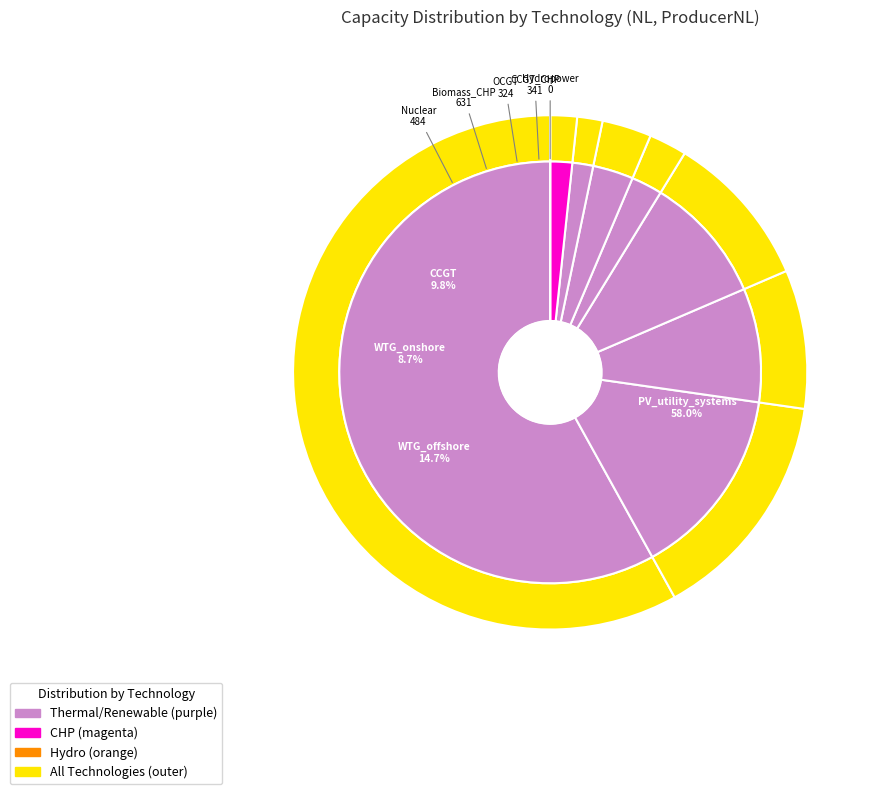

Does WTG_offshore account for over 50% of the chart?

No